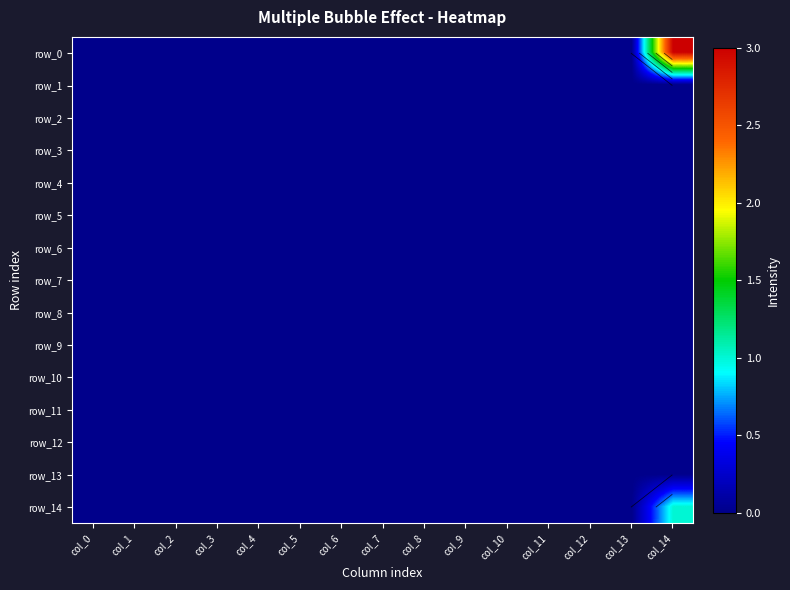

Is the value of row_11 at col_13 greater than the value of row_8 at col_0?

No